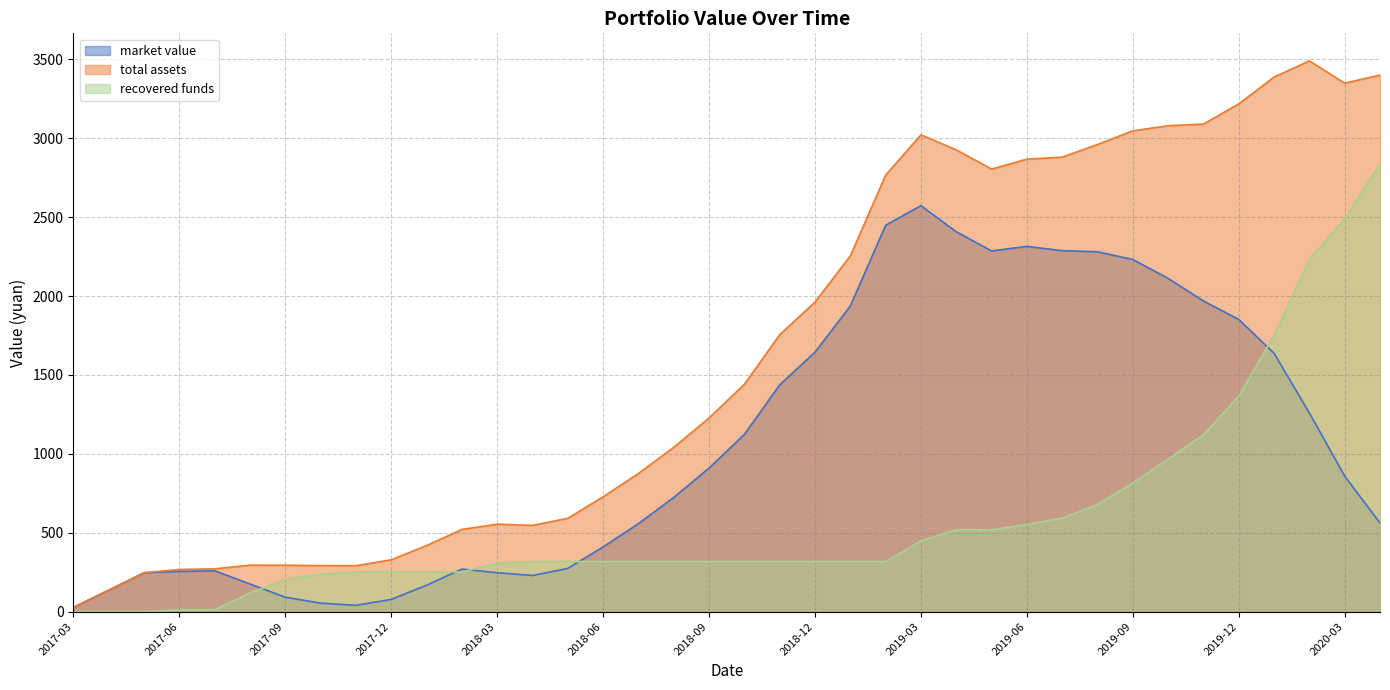

Reading left to right, what are all the values shown in this chart?

market value: 2017-03=27.6	2017-04=136.7	2017-05=246.9	2017-06=254.8	2017-07=258.9	2017-08=175.5	2017-09=91.3	2017-10=54.1	2017-11=40.1	2017-12=77.6	2018-01=167.8	2018-02=270.1	2018-03=246.5	2018-04=229.2	2018-05=274.3	2018-06=410.5	2018-07=558.2	2018-08=724.0	2018-09=910.0	2018-10=1123.5	2018-11=1437.5	2018-12=1644.4	2019-01=1936.9	2019-02=2448.6	2019-03=2572.9	2019-04=2407.4	2019-05=2285.7	2019-06=2314.7	2019-07=2287.5	2019-08=2280.5	2019-09=2231.7	2019-10=2111.8	2019-11=1968.6	2019-12=1851.7	2020-01=1637.1	2020-02=1258.7	2020-03=858.9	2020-04=561.3
total assets: 2017-03=27.6	2017-04=136.7	2017-05=246.9	2017-06=267.3	2017-07=271.5	2017-08=294.6	2017-09=294.2	2017-10=291.8	2017-11=291.4	2017-12=328.8	2018-01=419.0	2018-02=521.3	2018-03=554.2	2018-04=546.7	2018-05=591.8	2018-06=728.0	2018-07=875.7	2018-08=1041.5	2018-09=1227.5	2018-10=1441.0	2018-11=1755.0	2018-12=1961.9	2019-01=2254.5	2019-02=2766.1	2019-03=3021.5	2019-04=2926.3	2019-05=2804.5	2019-06=2867.3	2019-07=2880.1	2019-08=2960.4	2019-09=3046.8	2019-10=3079.0	2019-11=3089.7	2019-12=3217.6	2020-01=3387.6	2020-02=3490.1	2020-03=3349.0	2020-04=3400.3
recovered funds: 2017-03=0.0	2017-04=0.0	2017-05=0.0	2017-06=12.5	2017-07=12.5	2017-08=119.1	2017-09=202.9	2017-10=237.7	2017-11=251.2	2017-12=251.2	2018-01=251.2	2018-02=251.2	2018-03=307.7	2018-04=317.5	2018-05=317.5	2018-06=317.5	2018-07=317.5	2018-08=317.5	2018-09=317.5	2018-10=317.5	2018-11=317.5	2018-12=317.5	2019-01=317.5	2019-02=317.5	2019-03=448.6	2019-04=518.8	2019-05=518.8	2019-06=552.6	2019-07=592.6	2019-08=680.0	2019-09=815.2	2019-10=967.3	2019-11=1121.1	2019-12=1365.9	2020-01=1750.5	2020-02=2231.5	2020-03=2490.1	2020-04=2839.0